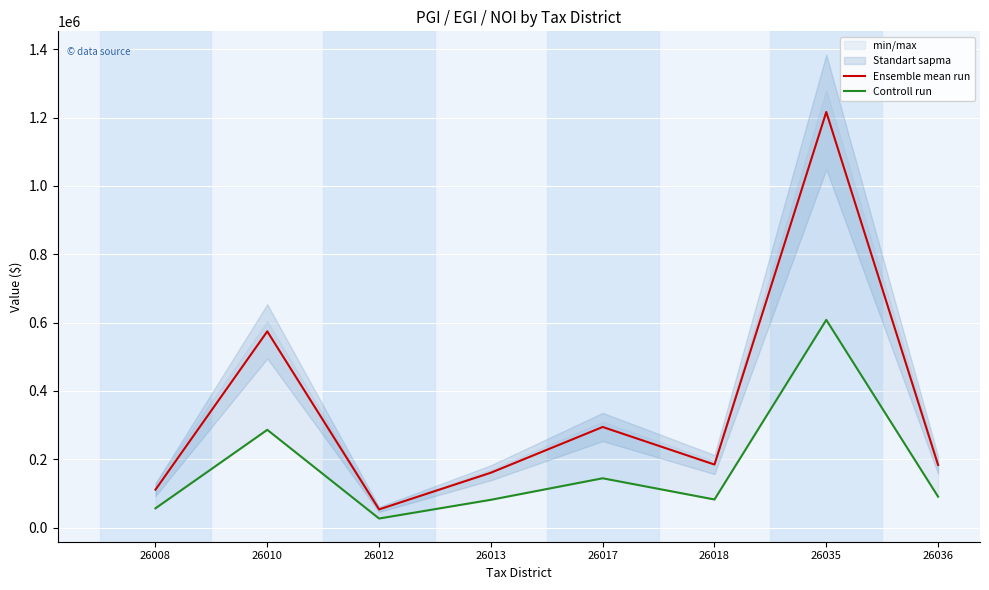

What is the maximum value for Ensemble mean run?

1216299.7